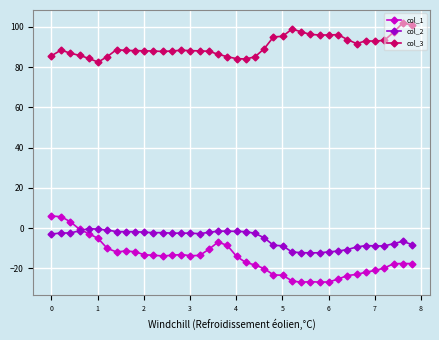

Which series has the largest total across all categories?

col_3